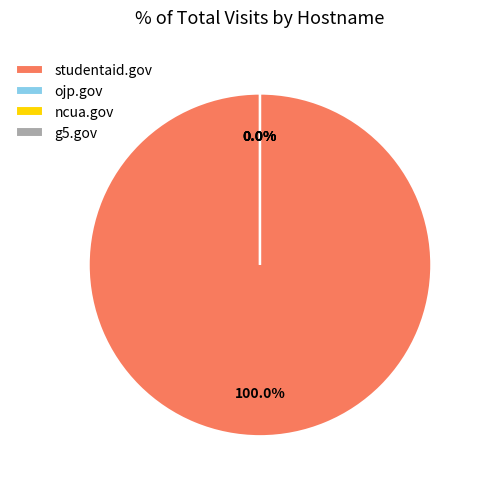

Is studentaid.gov the majority of the pie?

Yes